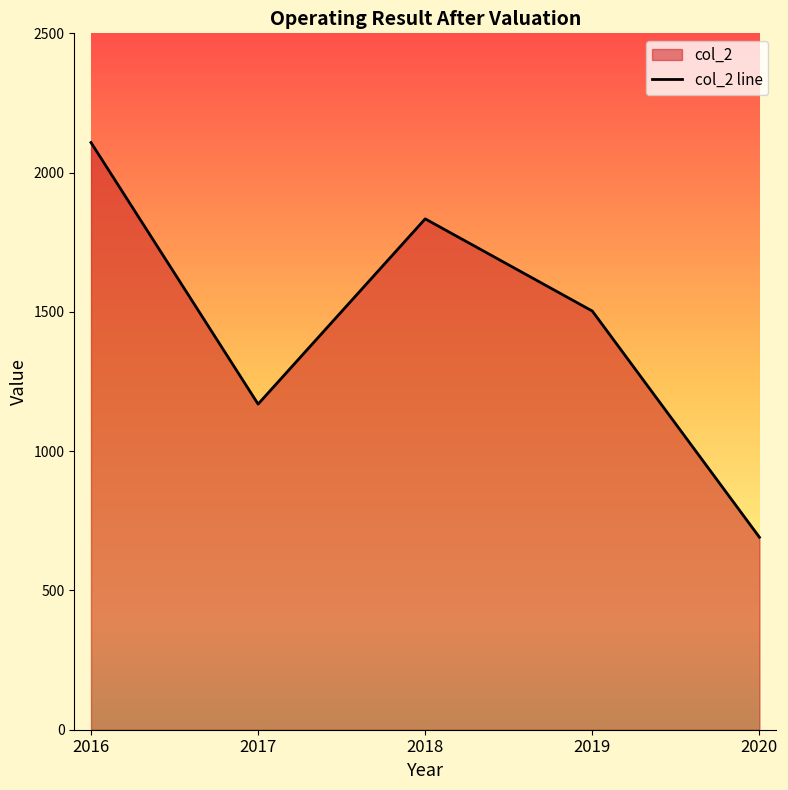

How many lines are shown in the chart?

1